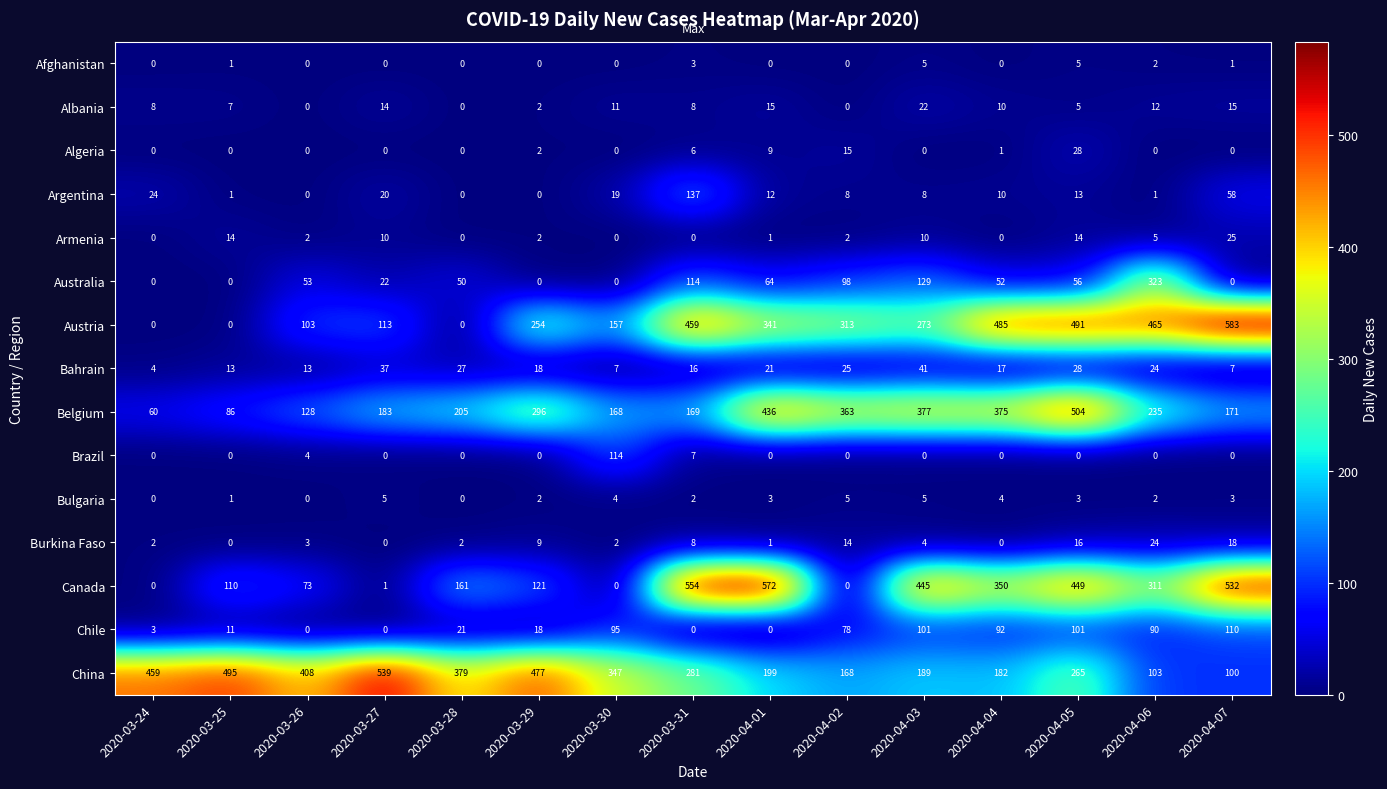

What is the sum of the Australia values at 2020-03-27 and 2020-03-25?

22